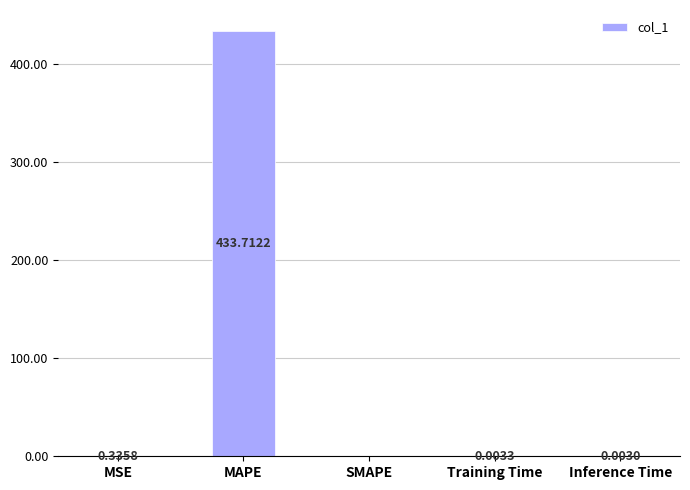

At which category does the chart reach its peak across all series?

MAPE